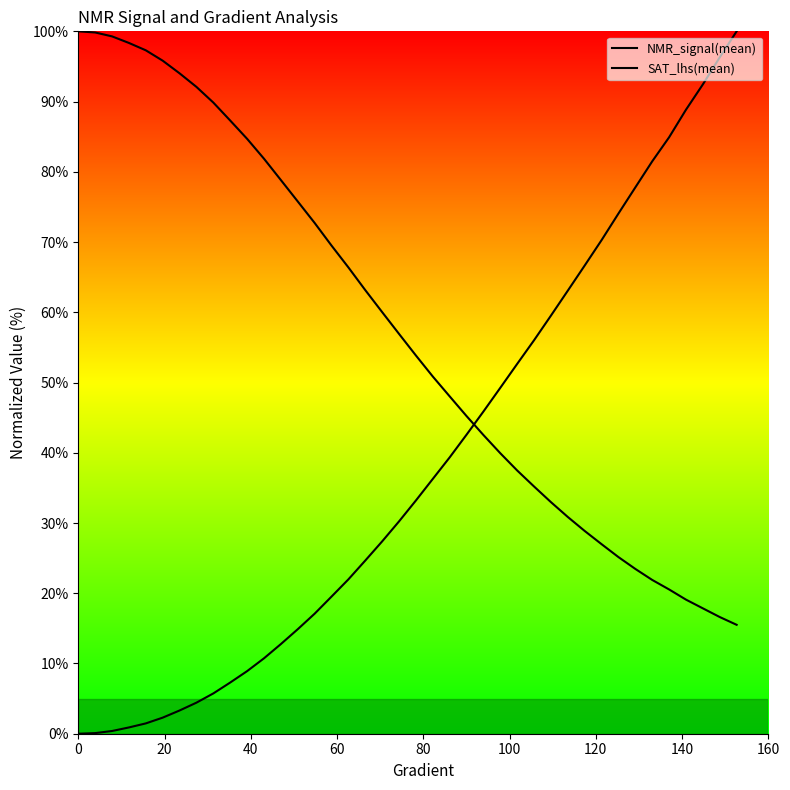

How many lines are shown in the chart?

2